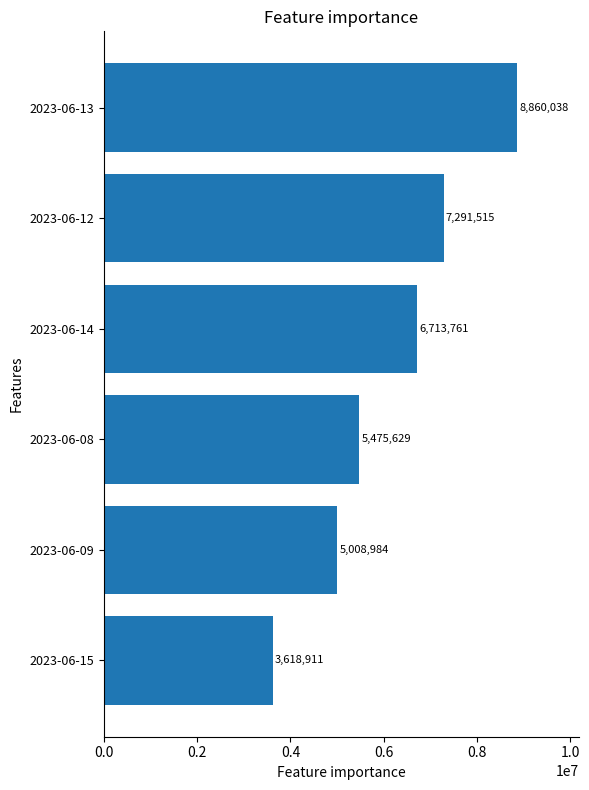

Are the bars grouped side by side (vs. stacked)?

No